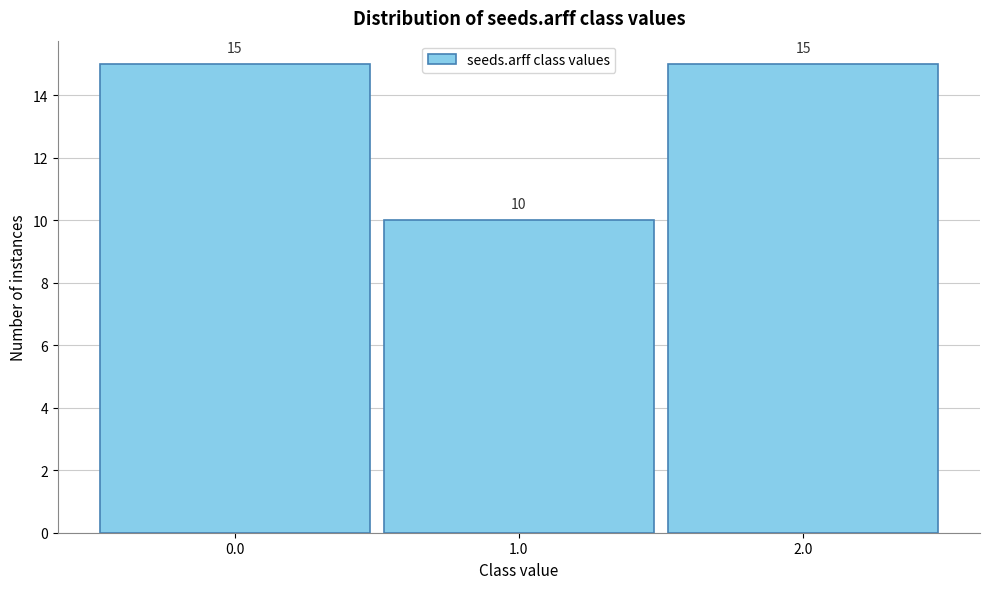

Reading right to left, transcribe all the data shown in this chart.

2.0=15	1.0=10	0.0=15